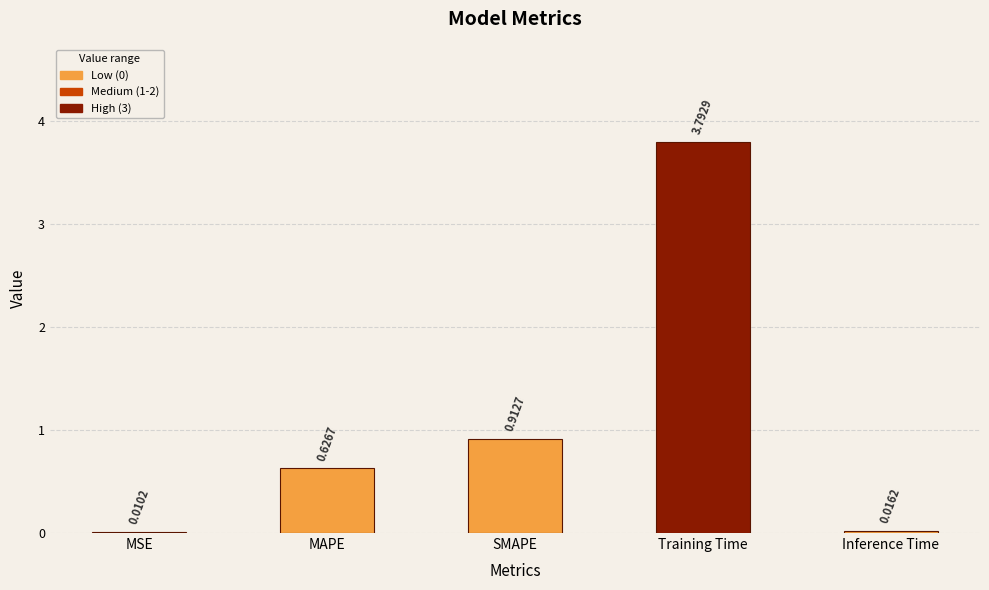

The value at Training Time is 3.8. True or false?

True